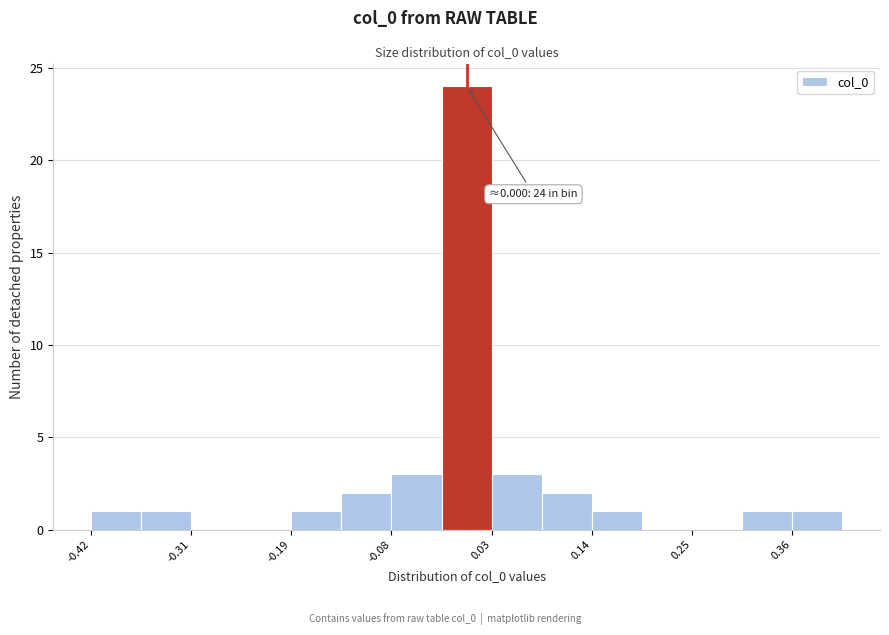

Around what value on the x-axis is the tallest bar? Give the approximate position of its centre, as read against the axis.

0.00